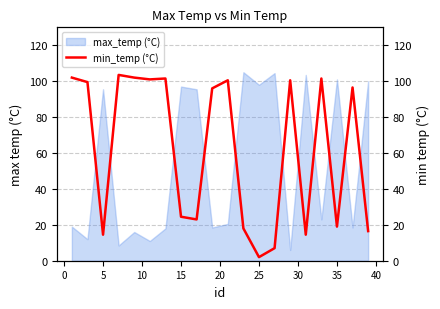

The max_temp (°C) series shows 158.0 at 35. True or false?

False